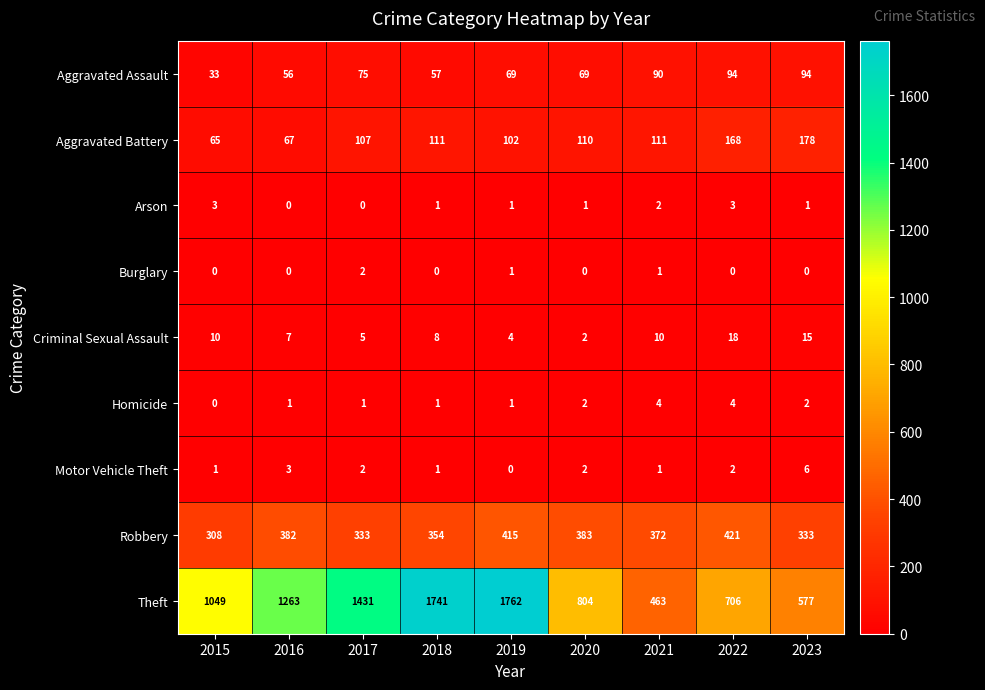

What is the total value across all series at 2020?

1373